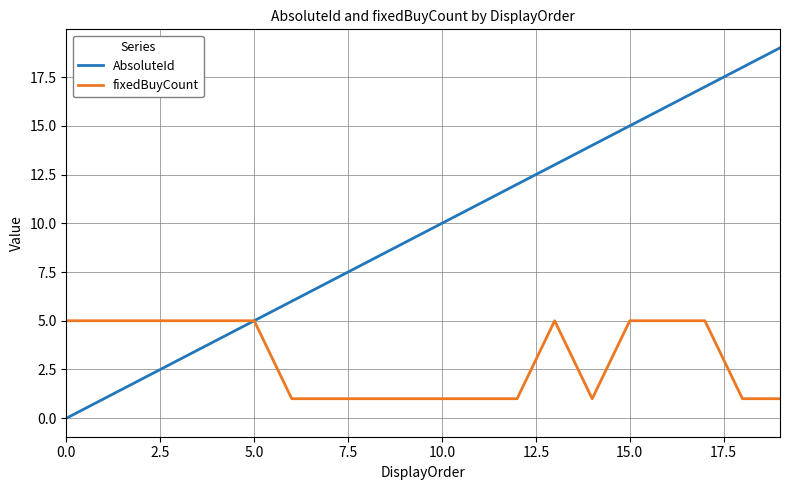

List the series in order of their peak value, lowest first.

fixedBuyCount, AbsoluteId